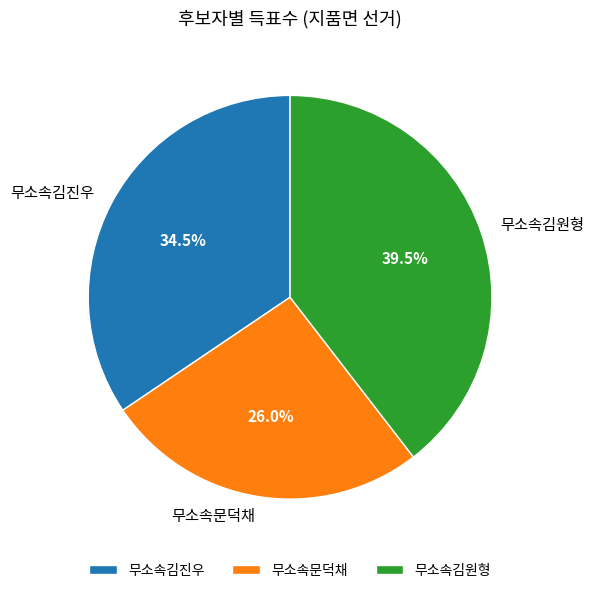

To the nearest percent, what is the average slice percentage?

33%